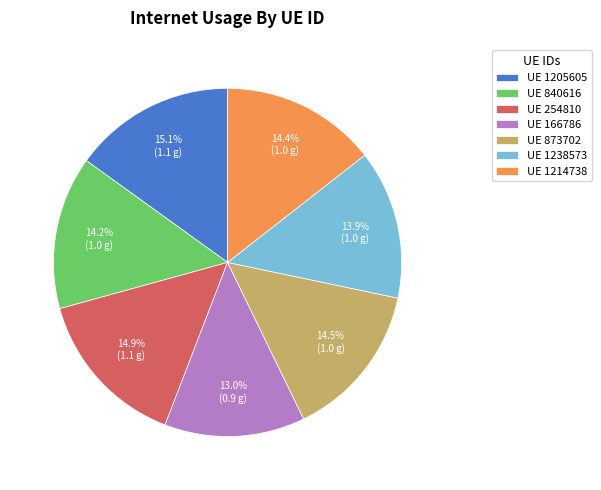

To the nearest percent, what is the average slice percentage?

14%